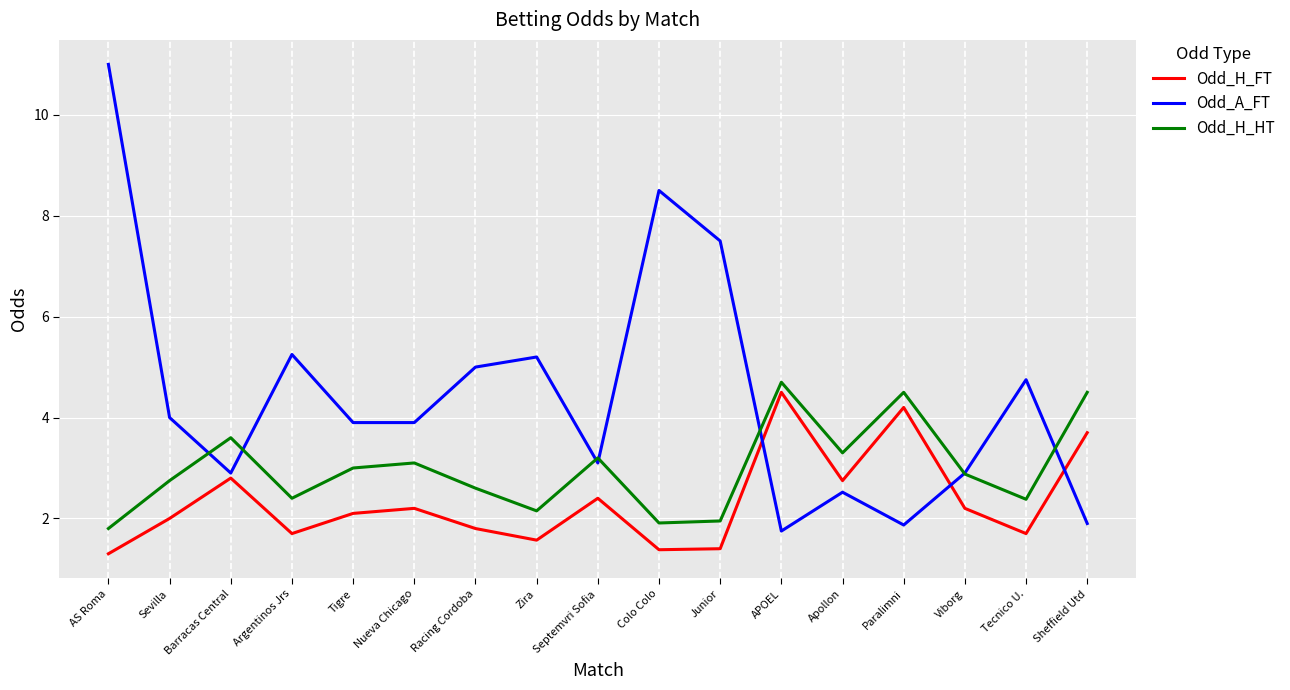

What is the average value of the Odd_H_HT series?

3.0